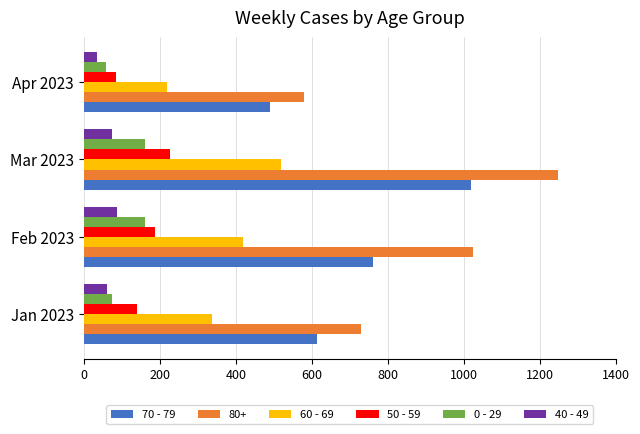

What is the minimum value shown in the chart?

34